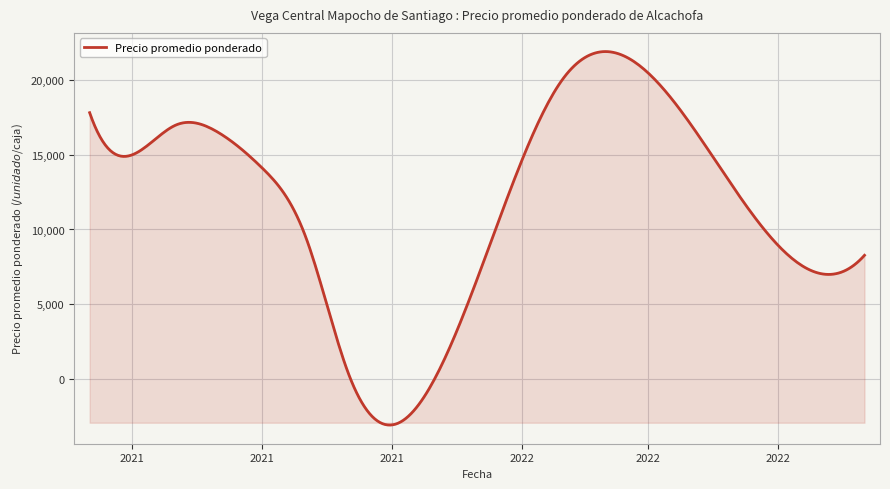

What is the smallest value displayed?

-3107.2